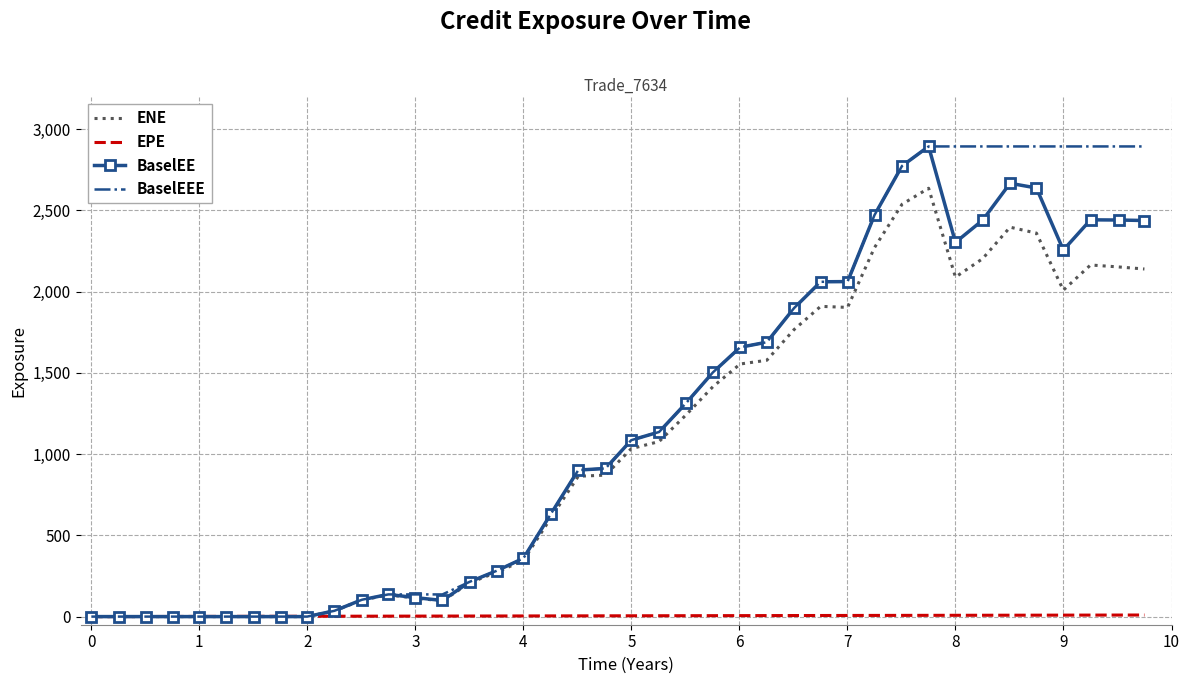

What is the maximum value for BaselEEE?

2893.0